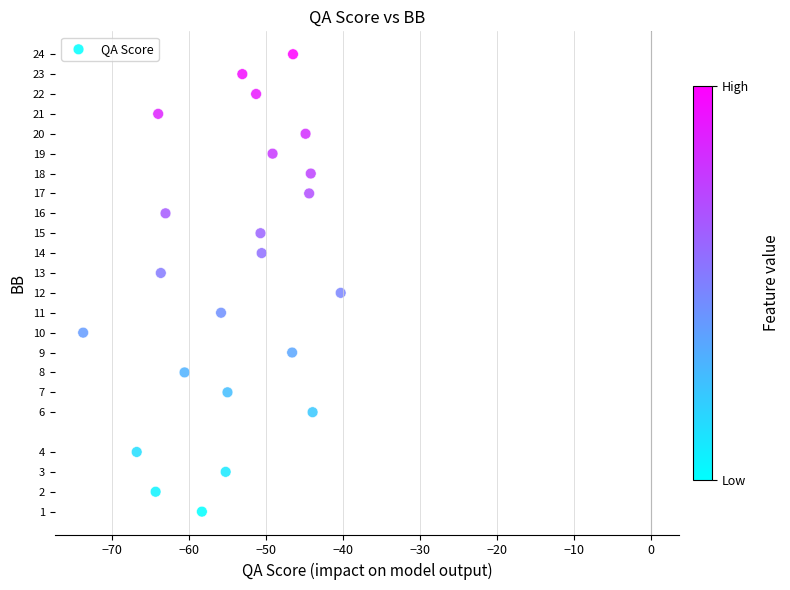

What is the range of Y values (max minus min)?

23